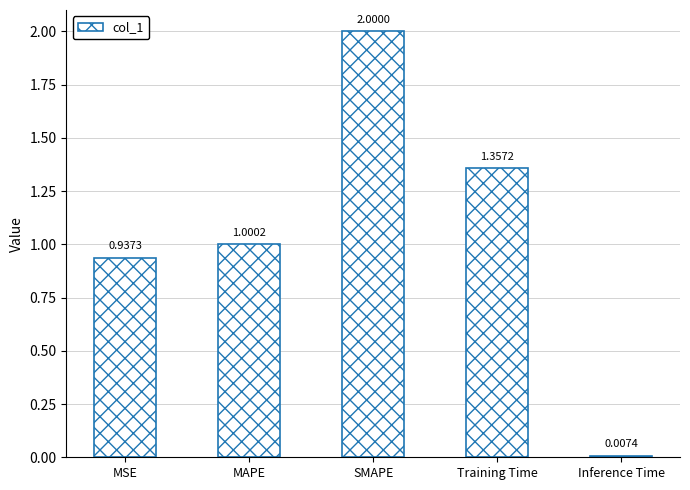

What is the change in value from SMAPE to Inference Time?

-2.0